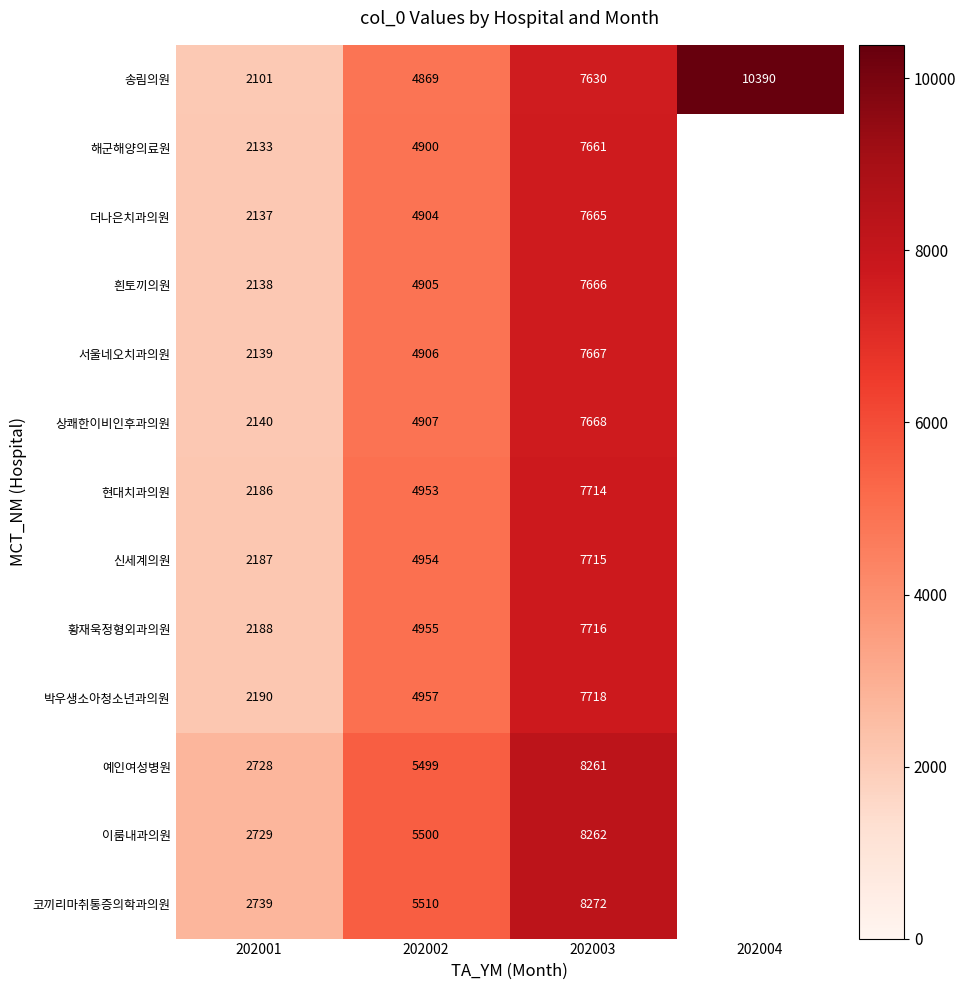

Is the value of 이룸내과의원 at 202003 greater than the value of 서울네오치과의원 at 202002?

Yes